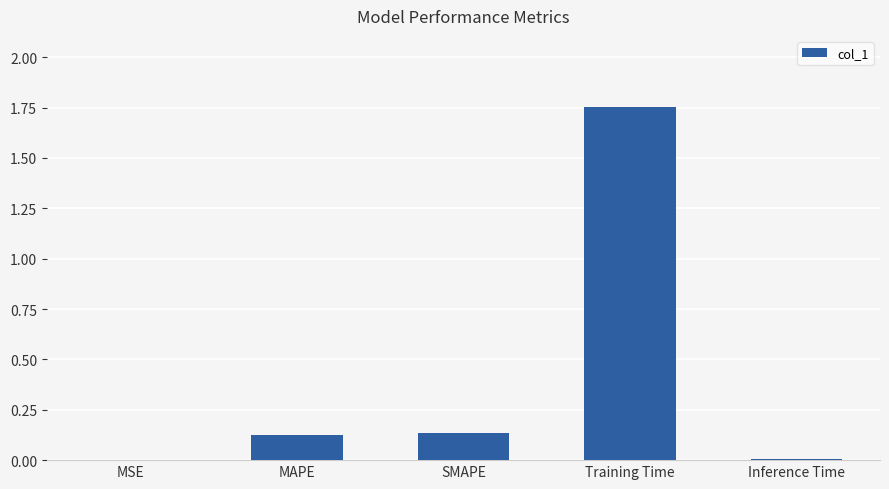

Which category has the highest value across all series?

Training Time